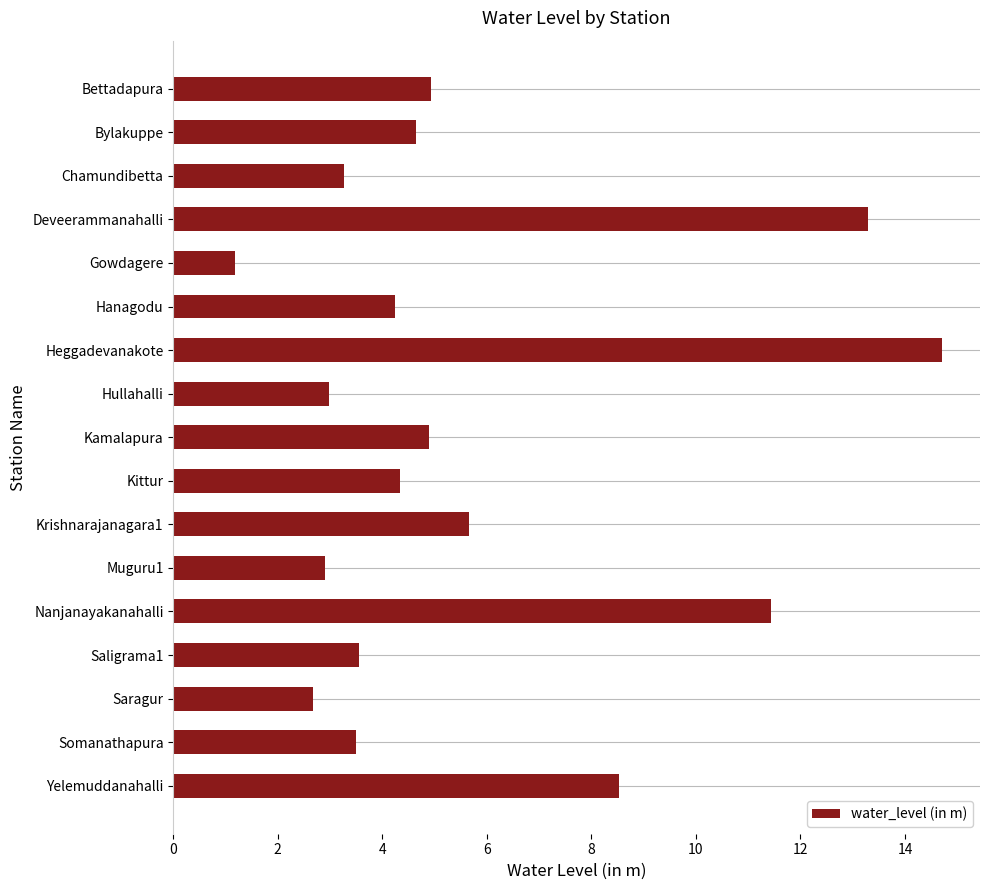

What is the average value?

5.7